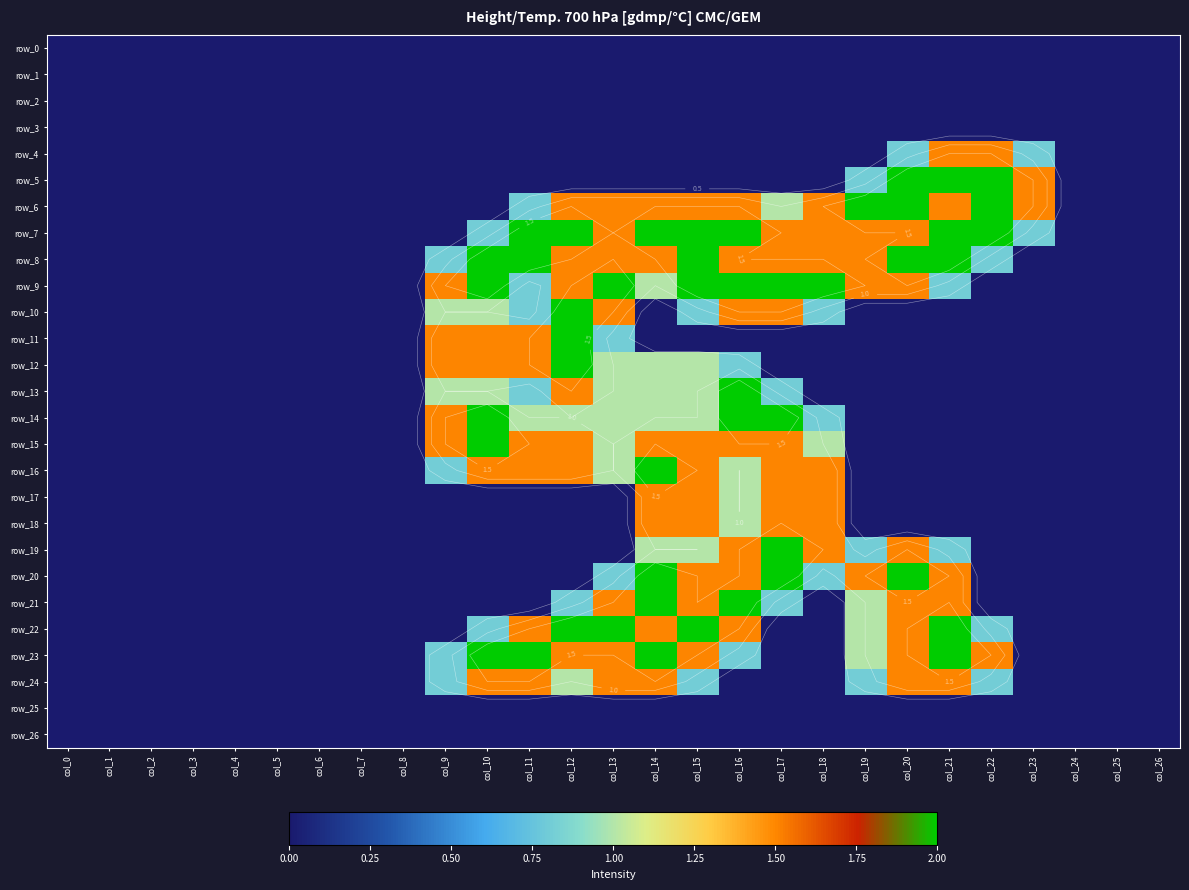

What is the difference between the second highest and minimum values in the row_13 series?

1.5